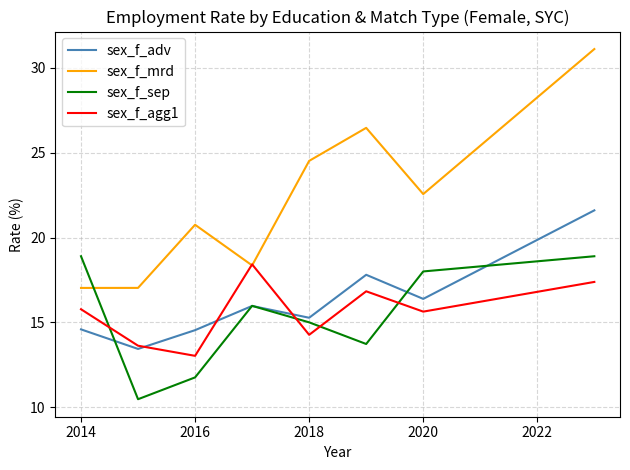

What is the sum of all sex_f_agg1 values?

125.0